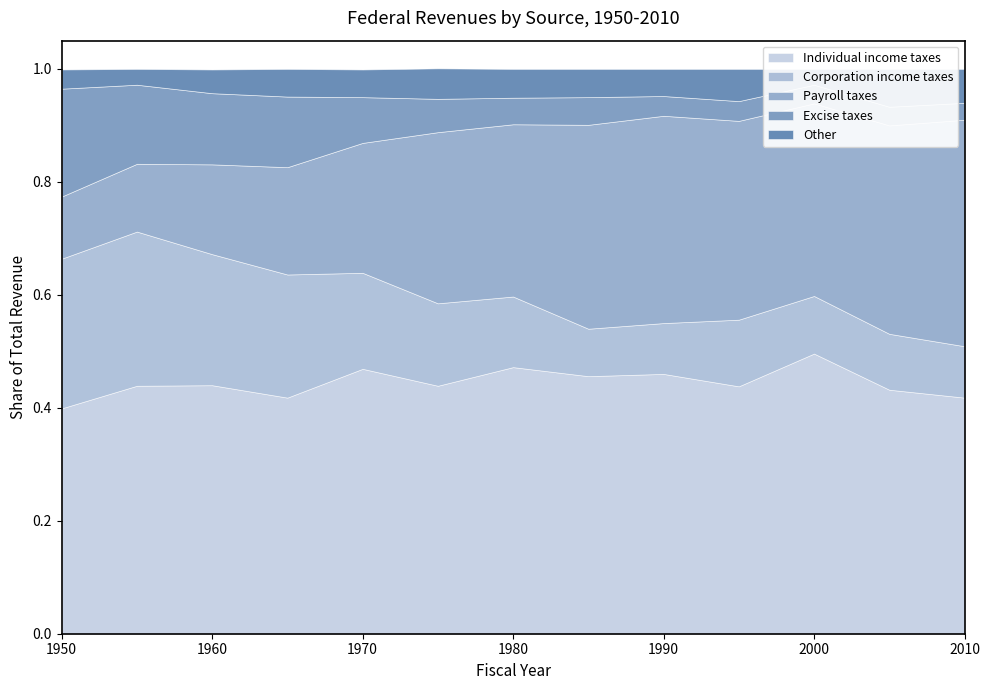

At which category is the sum across all series the highest?

1975